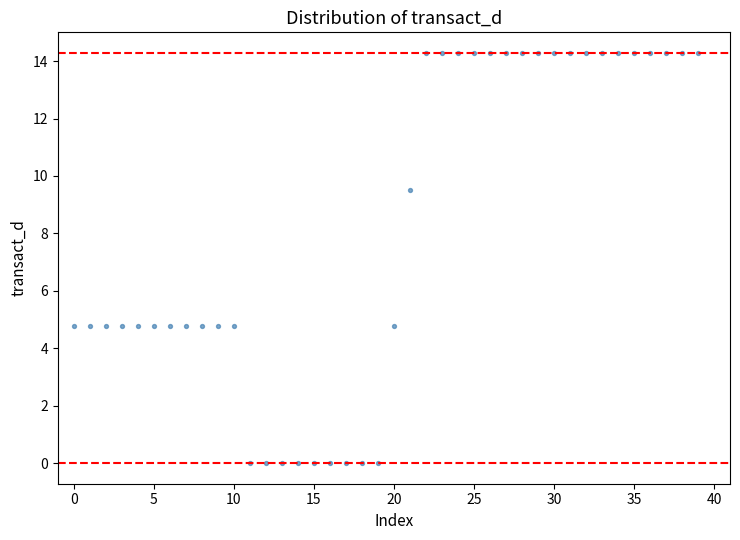

What is the range of Y values (max minus min)?

14.3